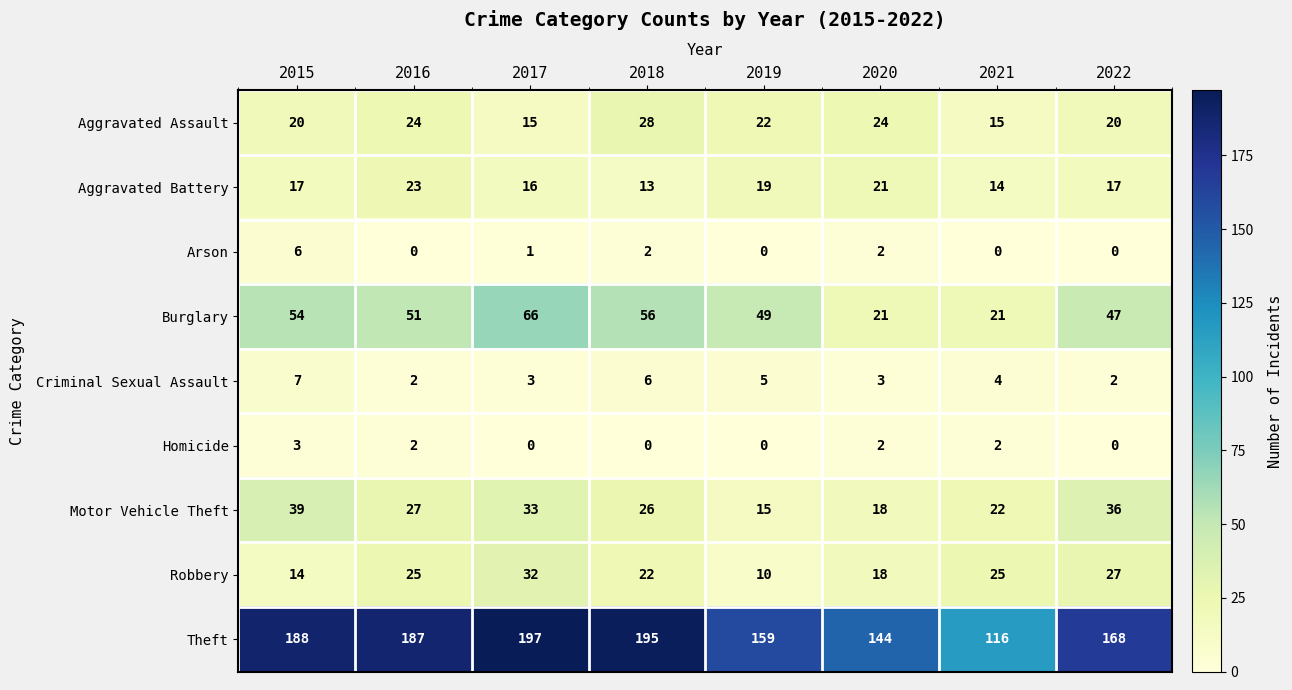

Count the Arson values in the range 0 to 2.

7